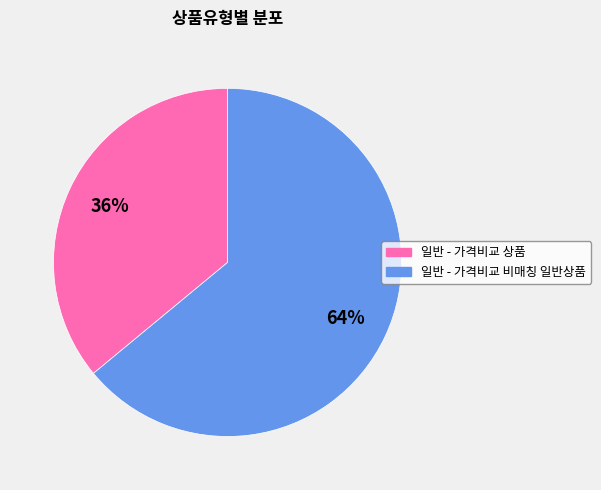

True or false: 일반 - 가격비교 상품 accounts for 30% of the total.

False